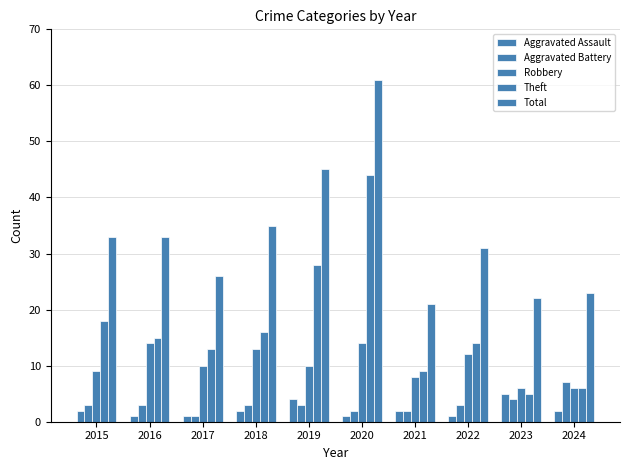

Does the chart contain stacked bars?

No